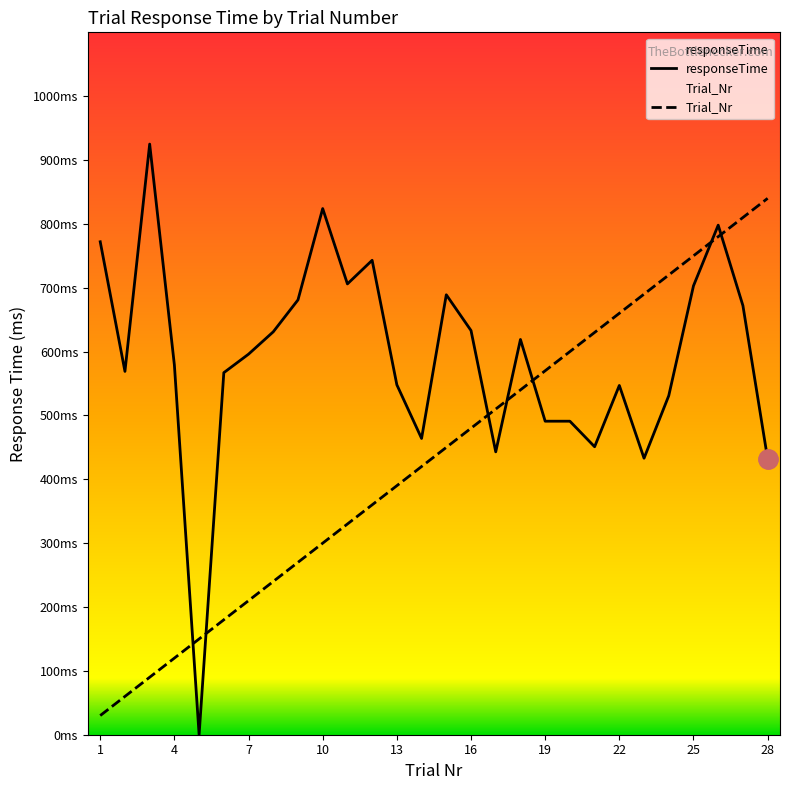

Reading right to left, list all the values displayed in this chart.

Trial_Nr: 840	810	780	750	720	690	660	630	600	570	540	510	480	450	420	390	360	330	300	270	240	210	180	150	120	90	60	30
responseTime: 432	672	798	703	531	433	547	451	491	491	619	443	633	689	464	548	743	706	824	681	631	596	567	0	579	925	569	772